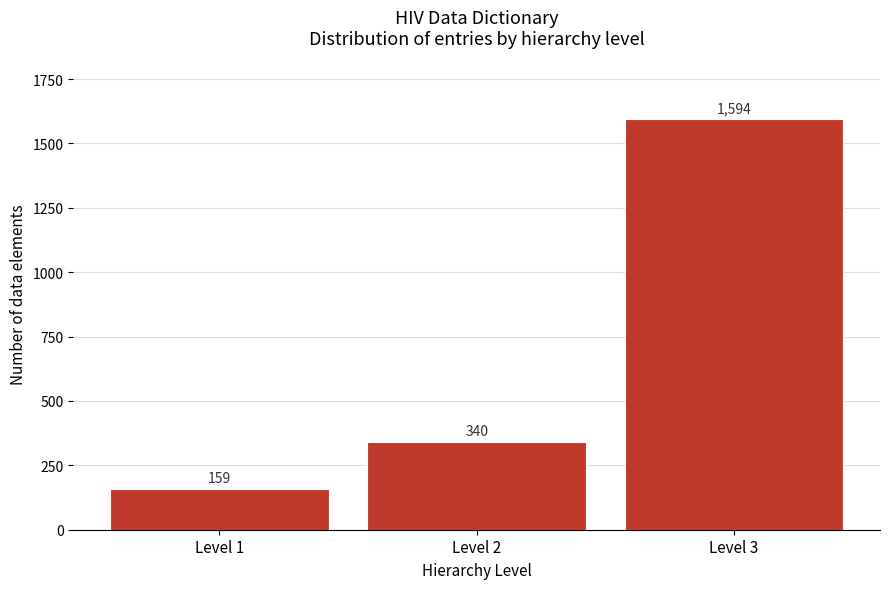

Reading left to right, list all the values displayed in this chart.

159	340	1594